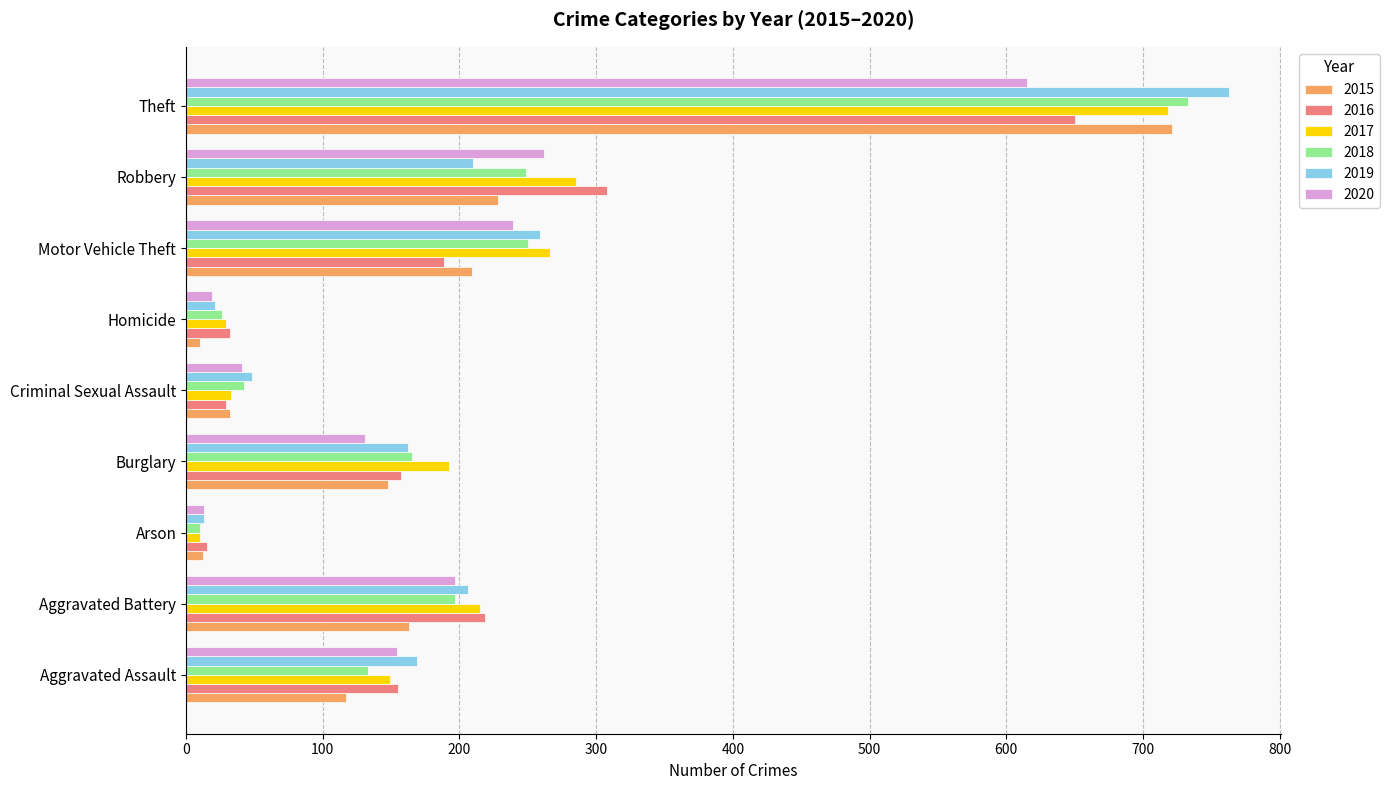

How many data points in 2018 are less than 165?

4